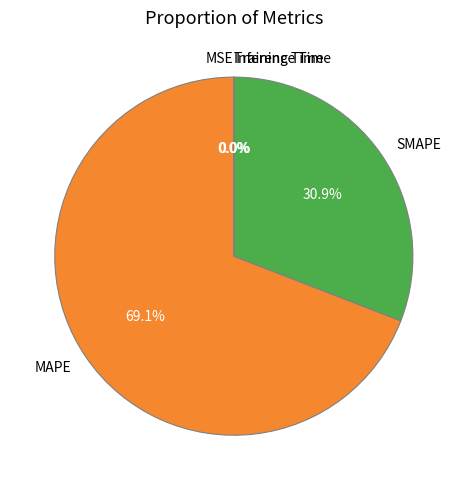

How much of the chart is everything except MAPE?

30.9%